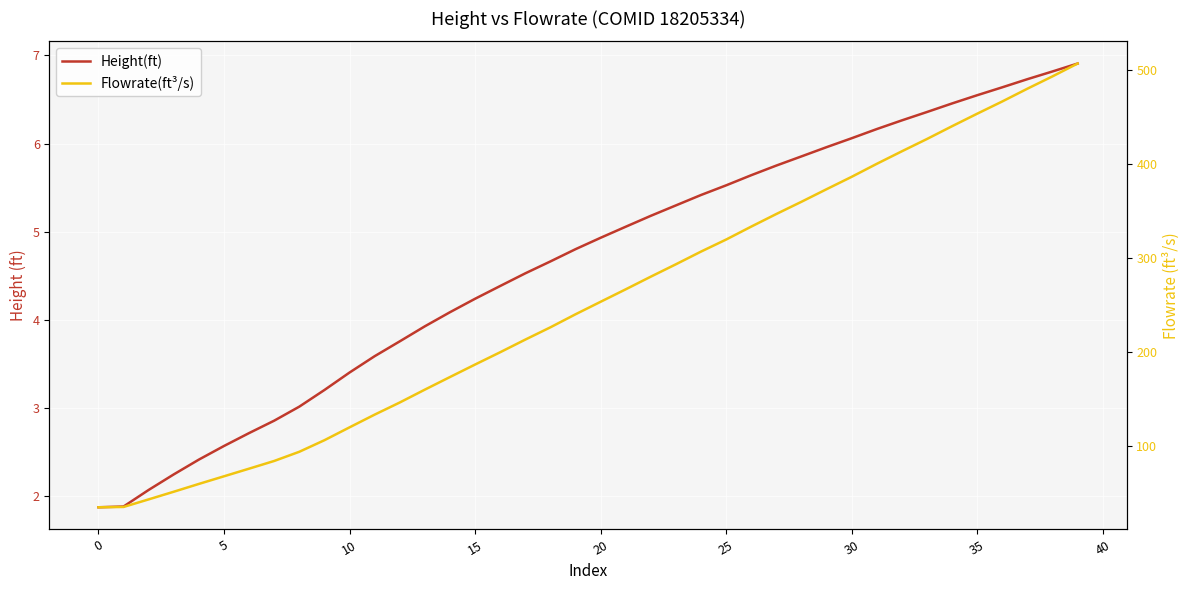

What is the difference between the second highest and minimum values in the Flowrate(ft³/s) series?

457.4